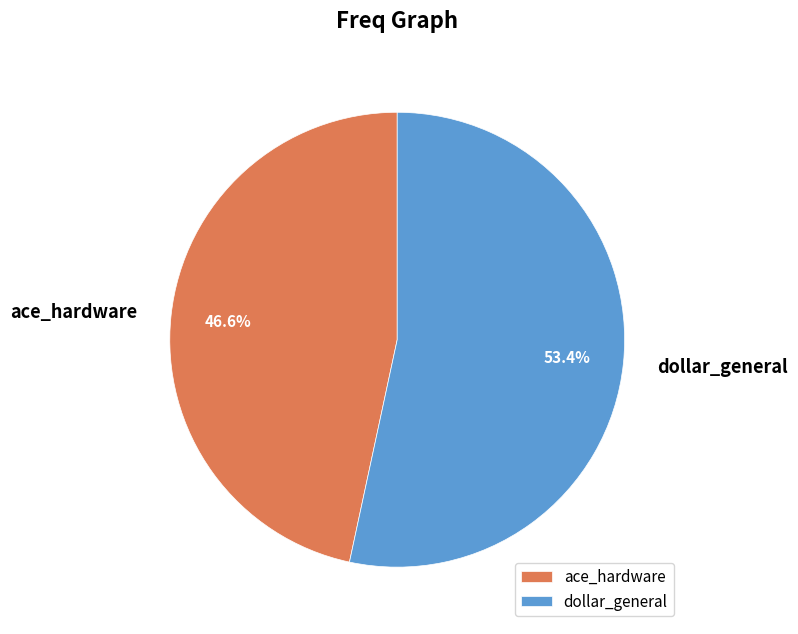

To the nearest percent, what portion does dollar_general represent?

53%